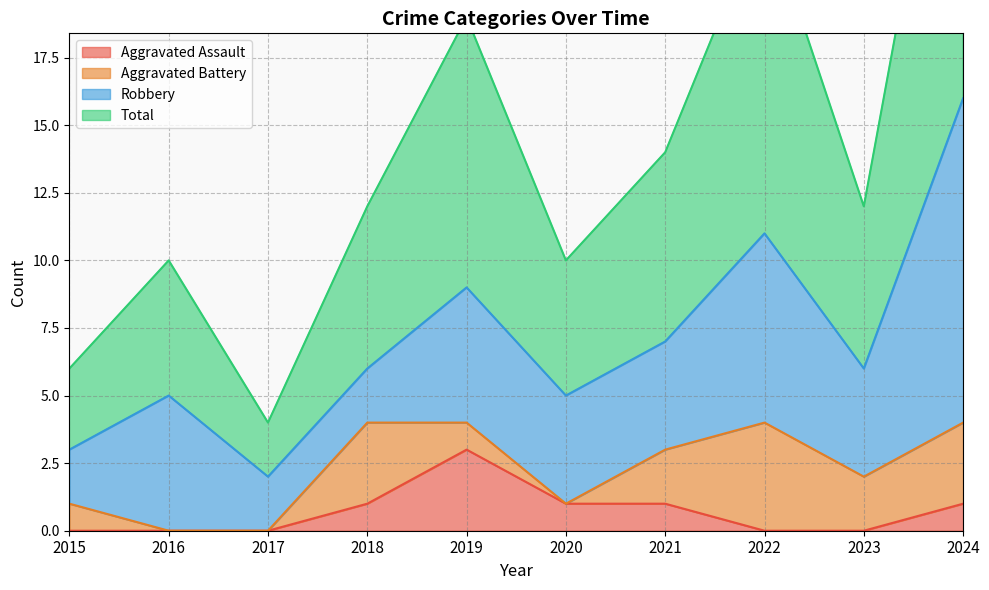

True or false: Aggravated Assault has more than 0 points higher than both neighbors.

True